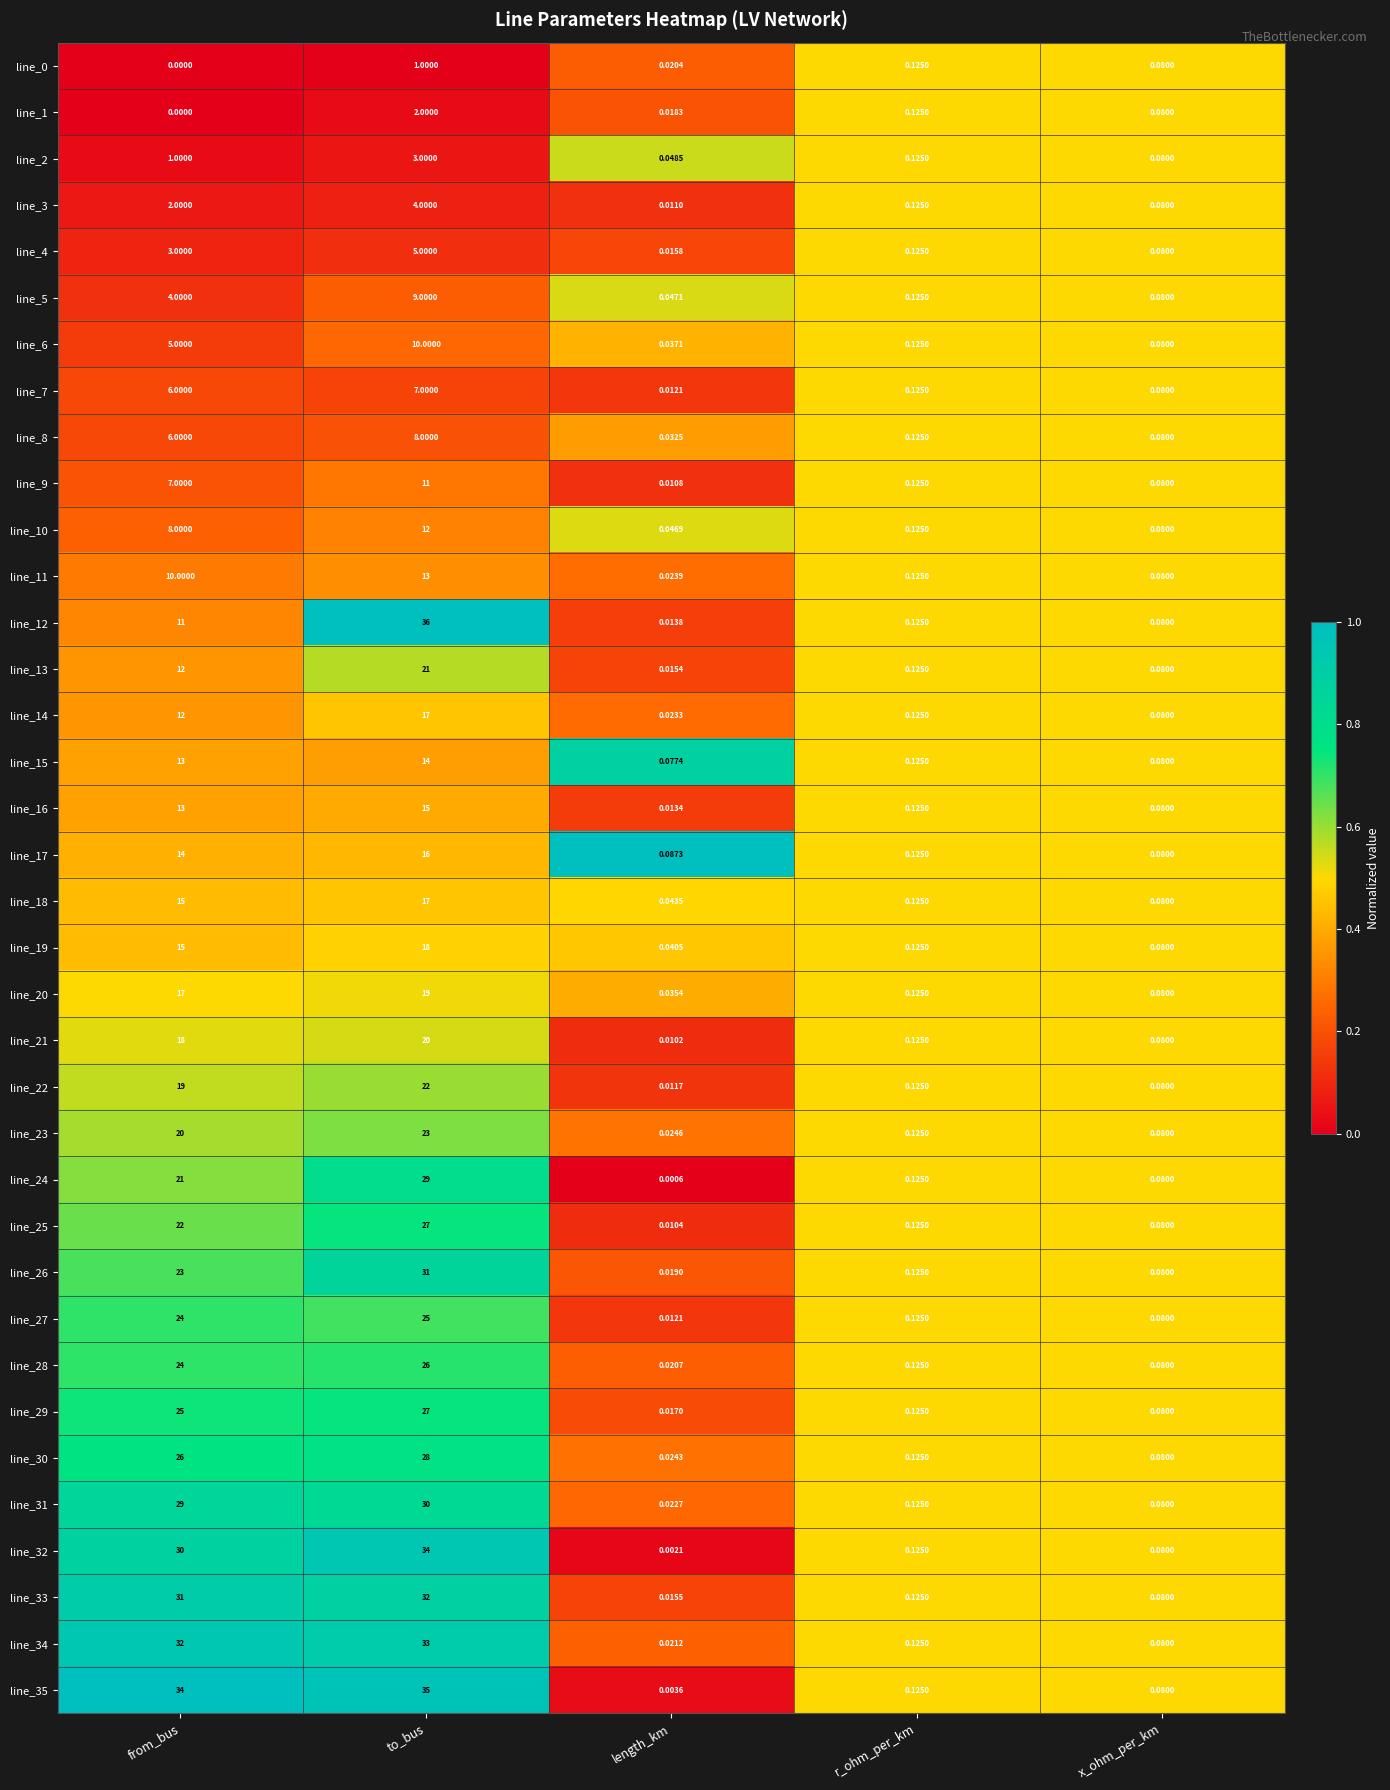

At how many categories does at least one series exceed 0?

5